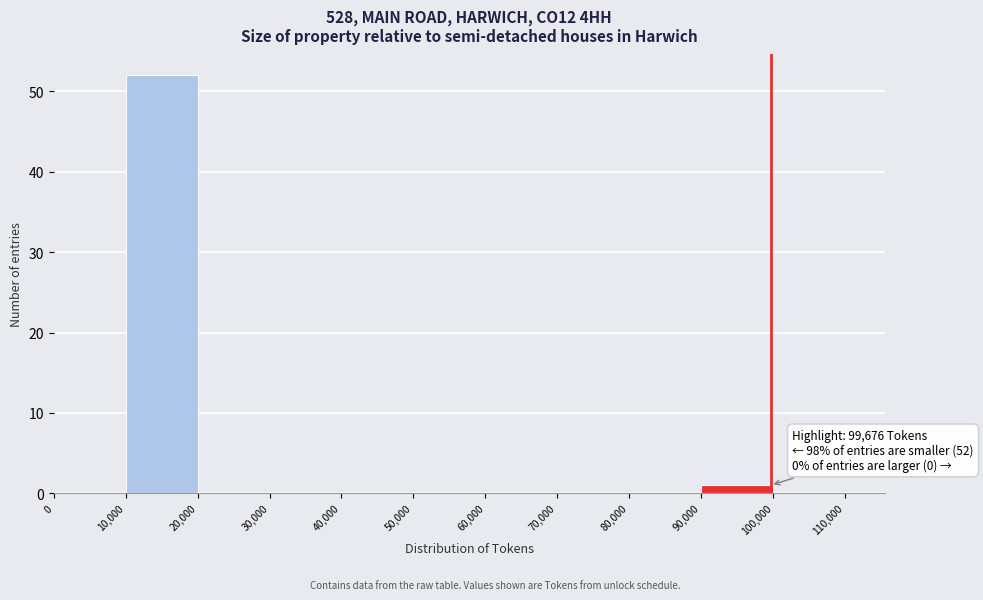

Over which range of the x-axis is the bar tallest?

10,000 to 20,000